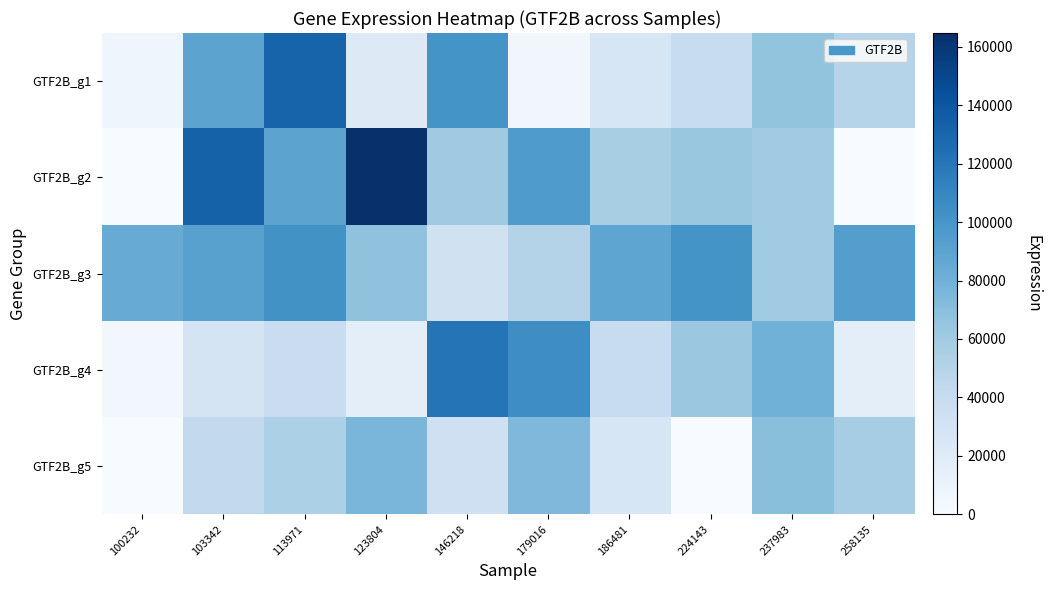

Rank the series at 224143 from highest to lowest value.

GTF2B_g3, GTF2B_g2, GTF2B_g4, GTF2B_g1, GTF2B_g5